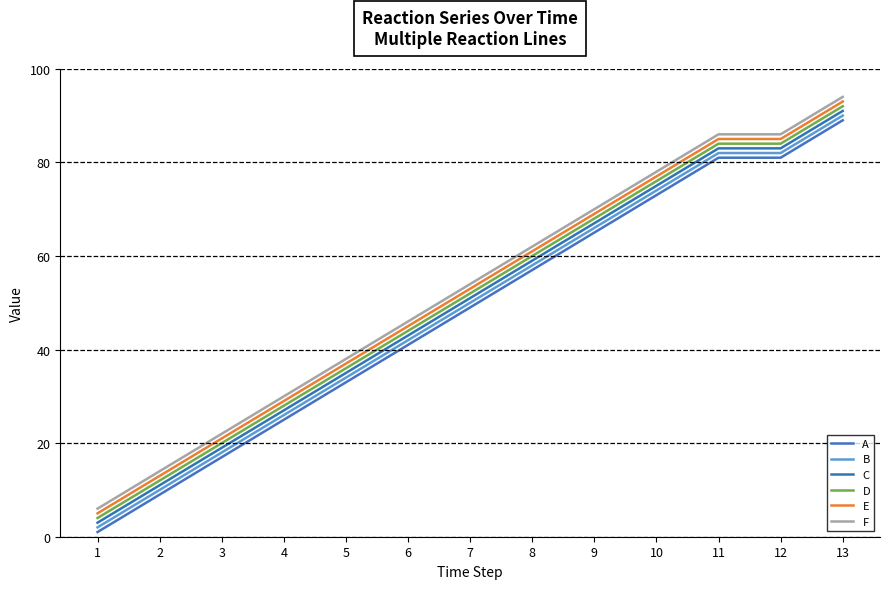

True or false: D and C cross at least once.

False